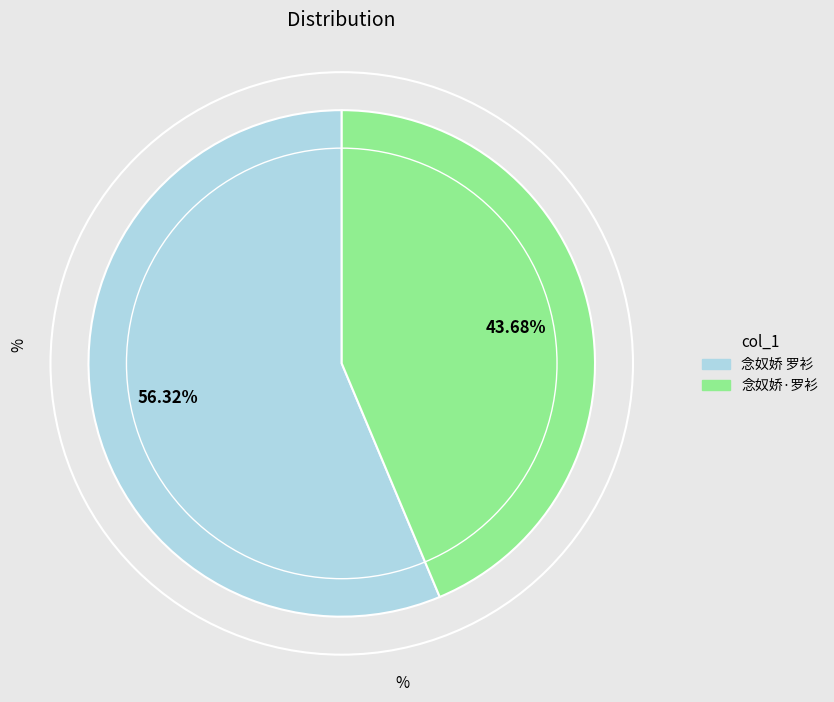

Which slice is the largest?

念奴娇 罗衫